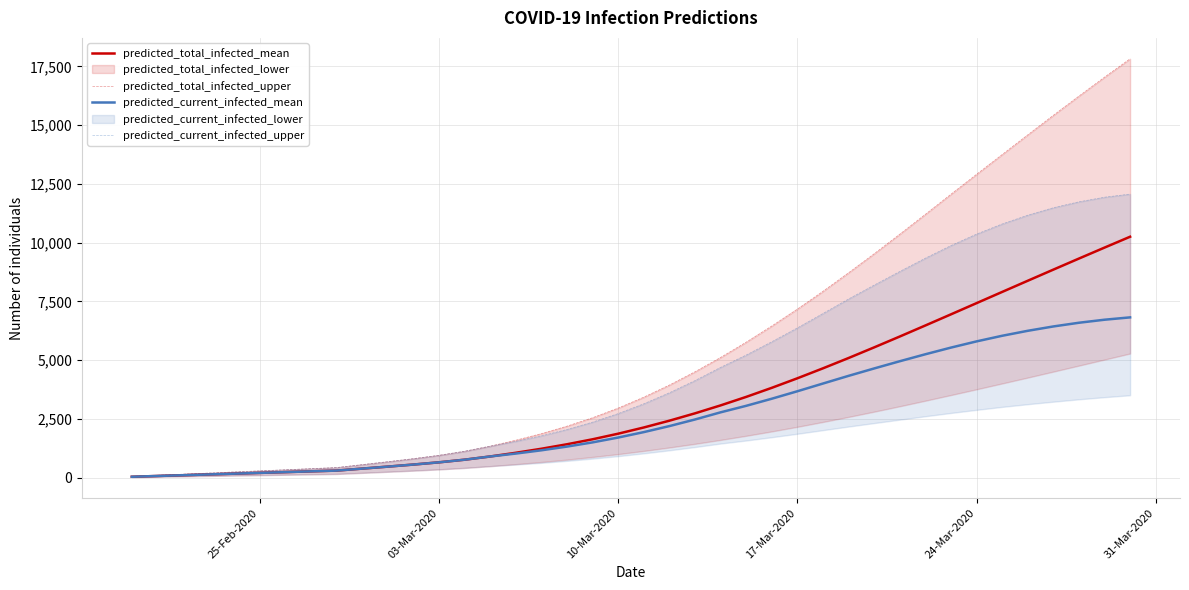

The predicted_total_infected_mean series shows 7423 at 24-Mar-2020. True or false?

True